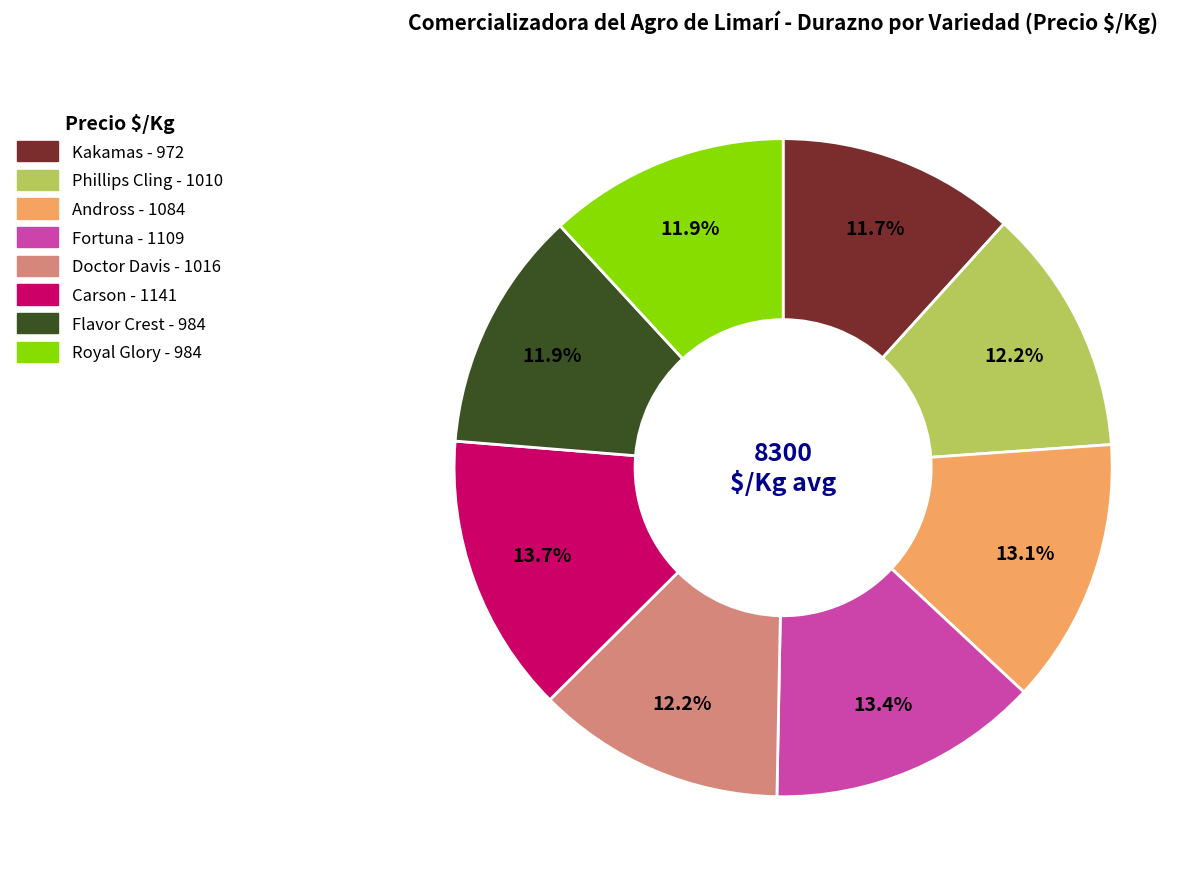

How much of the chart is everything except Fortuna?

86.6%